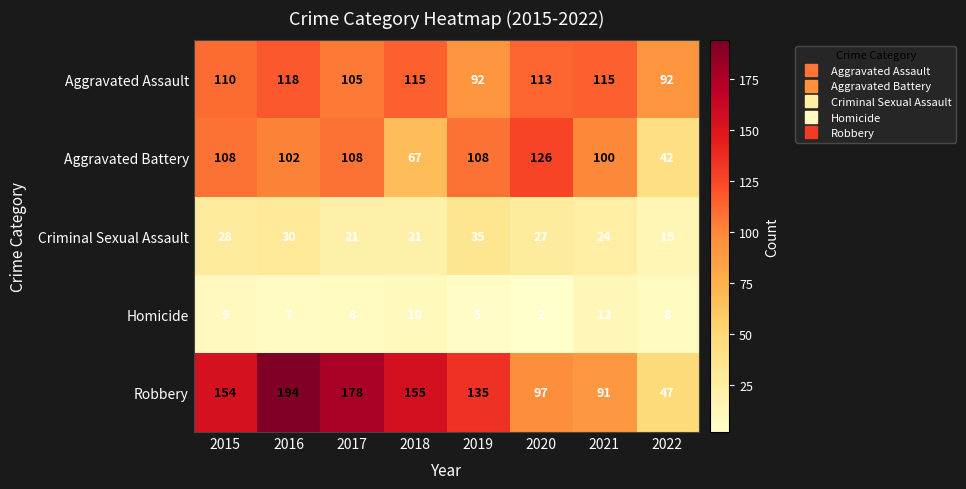

Rank the series at 2018 from highest to lowest value.

Robbery, Aggravated Assault, Aggravated Battery, Criminal Sexual Assault, Homicide